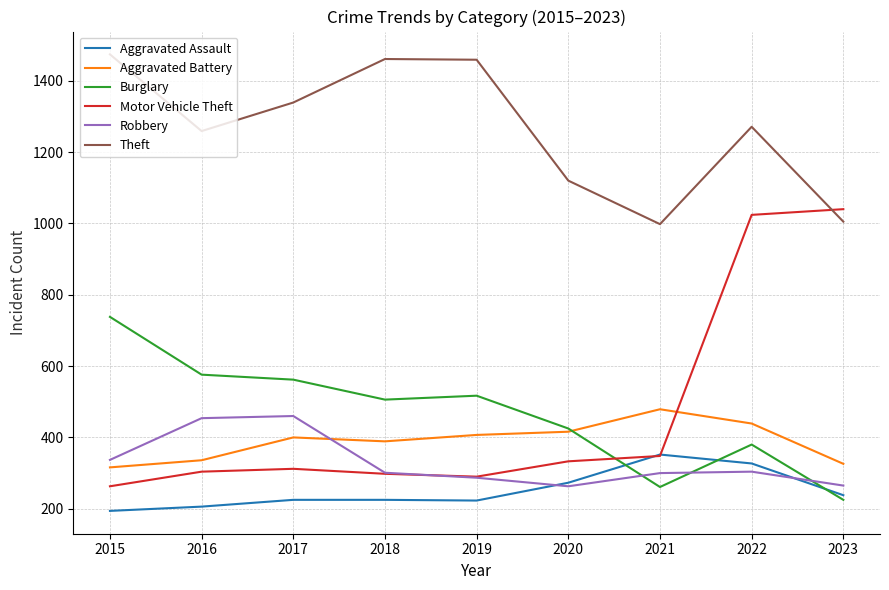

What is the highest value of the Aggravated Battery series?

479